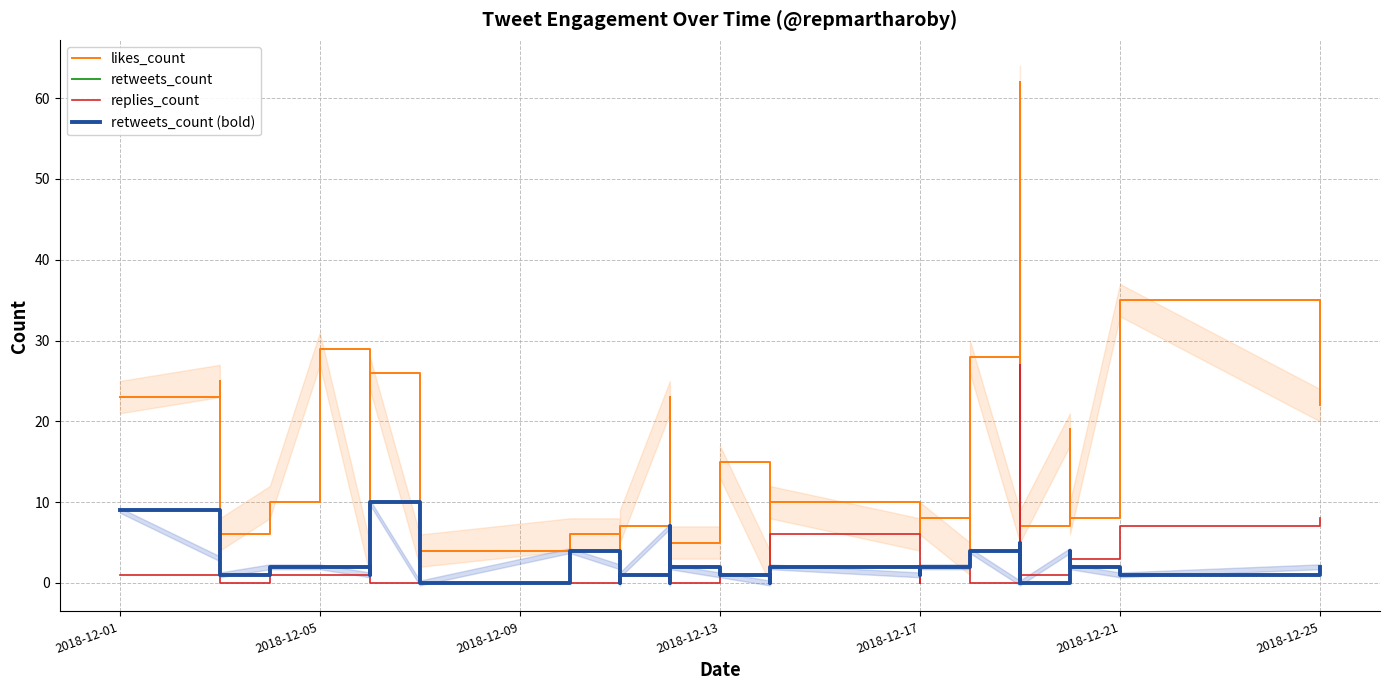

What is the average value of the retweets_count series?

2